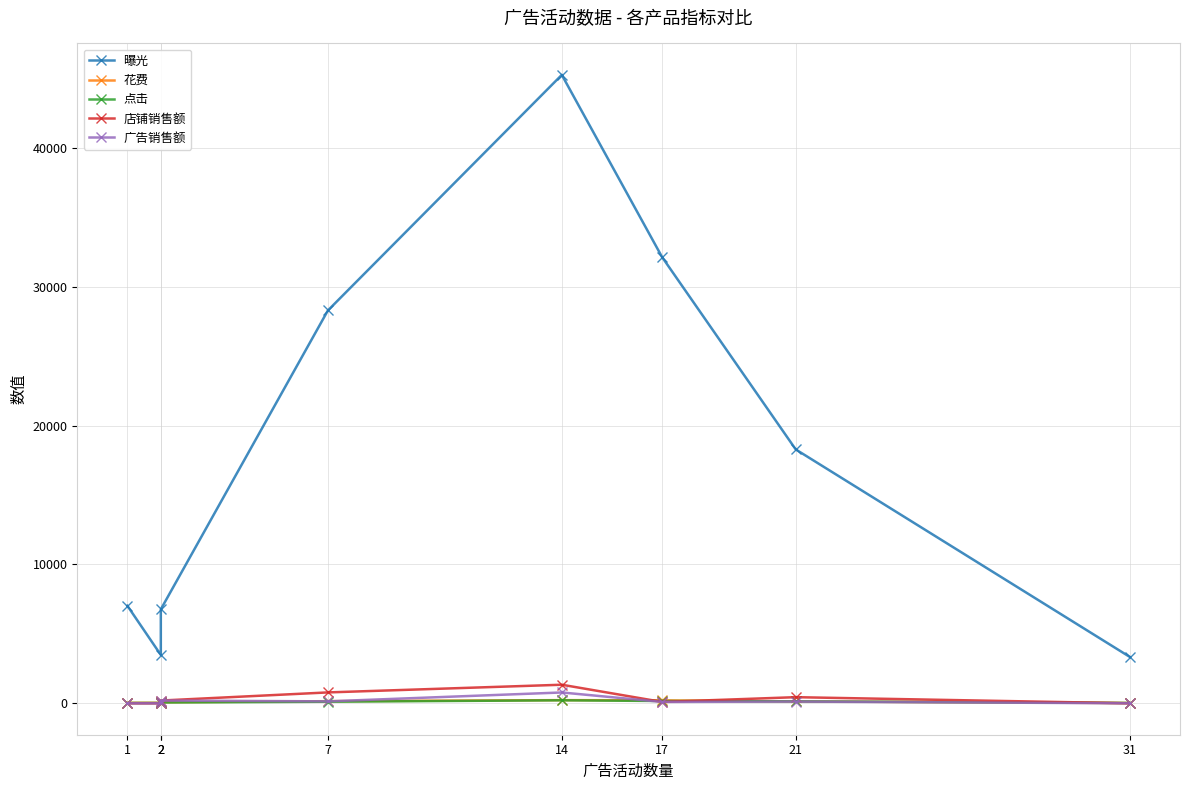

At which category is the sum across all series the highest?

14